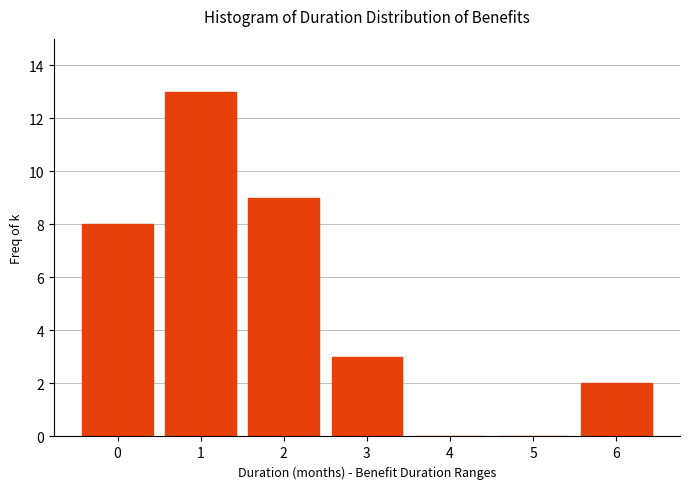

Reading left to right, transcribe all the data shown in this chart.

0=8	1=13	2=9	3=3	4=0	5=0	6=2